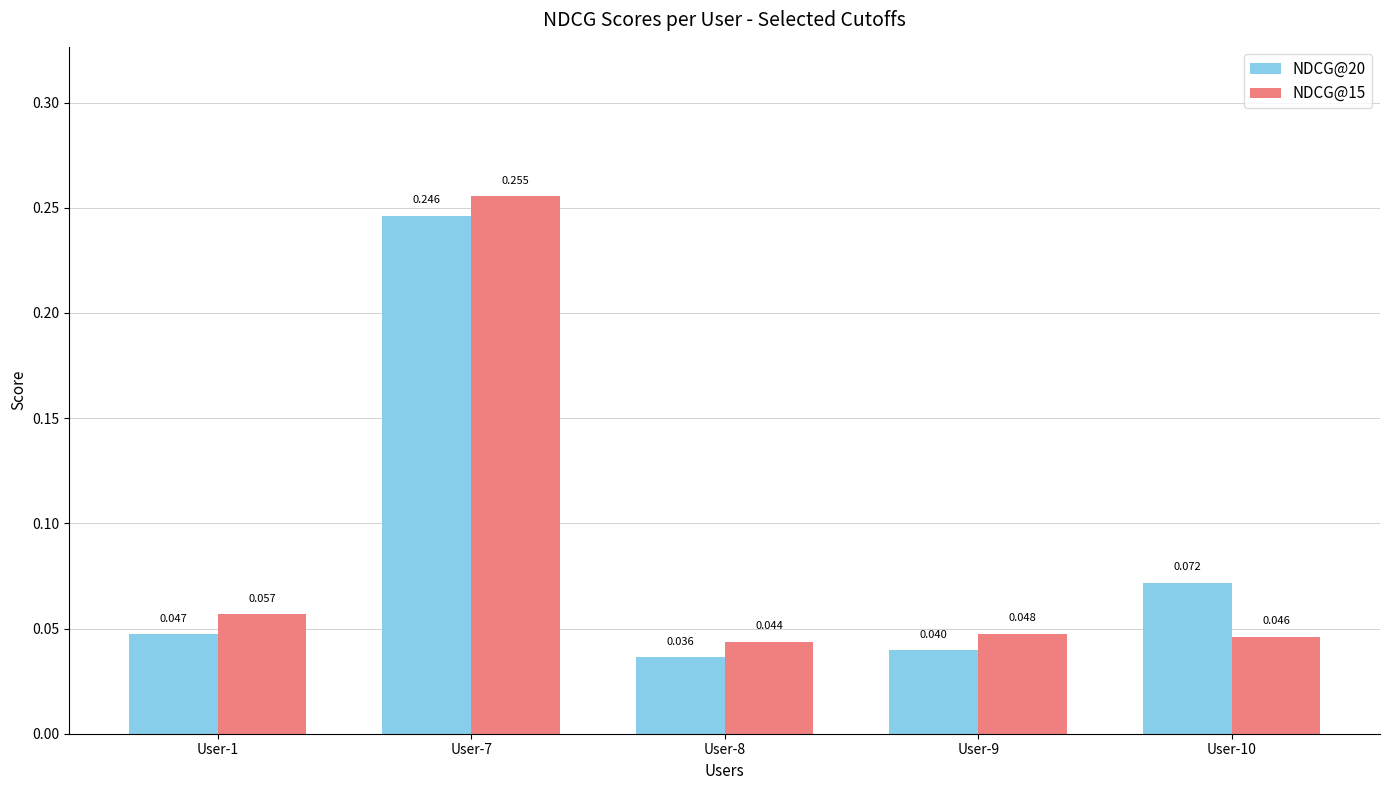

How many NDCG@20 values are between 0 and 1?

5